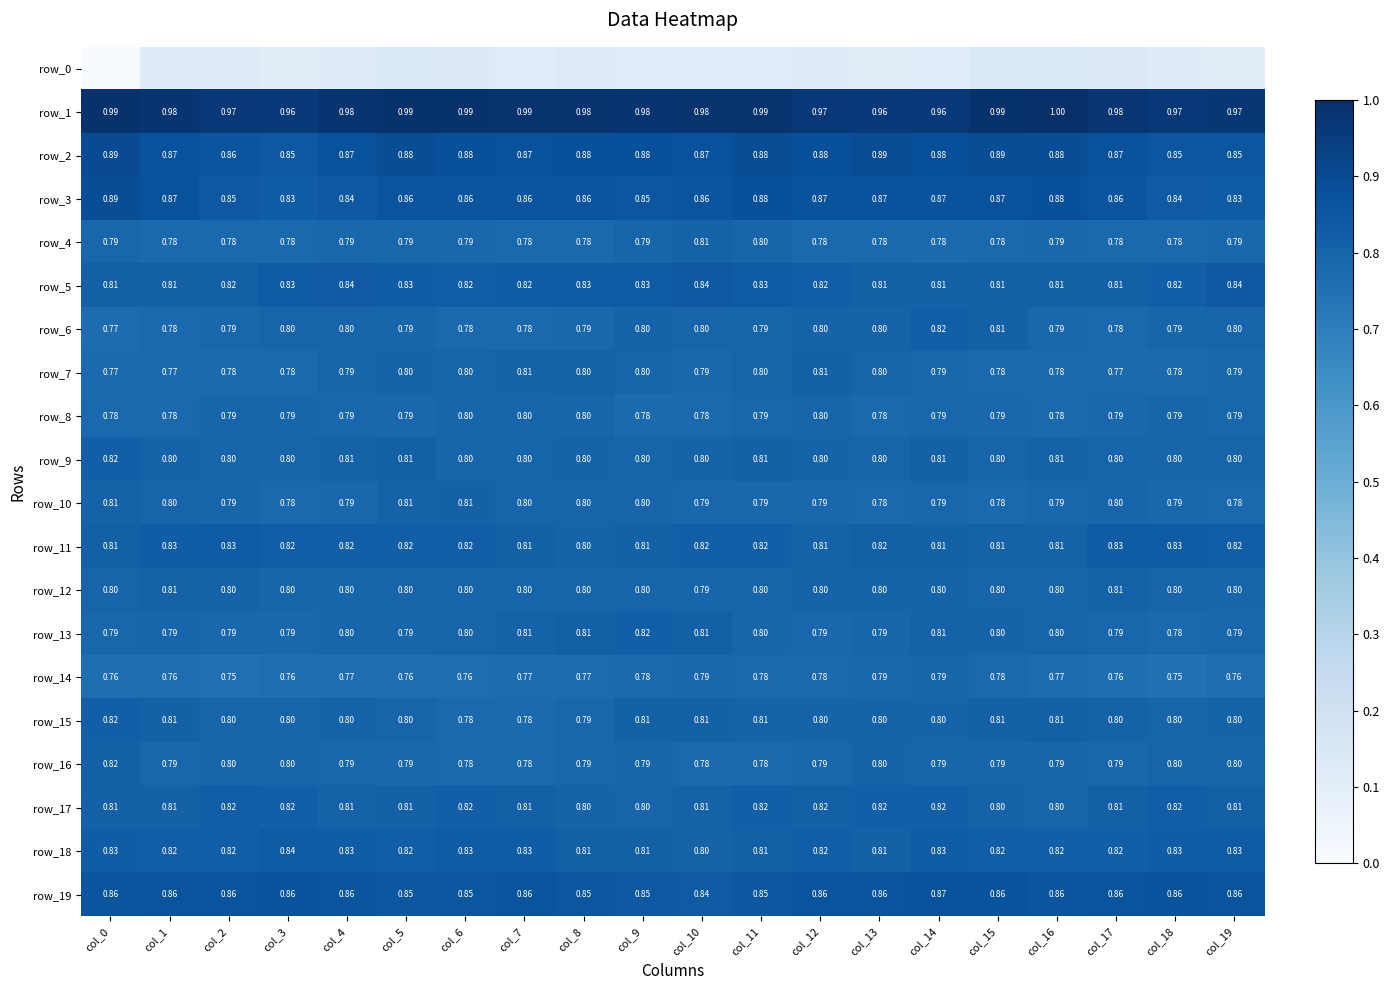

What is the lowest value of the row_14 series?

0.8